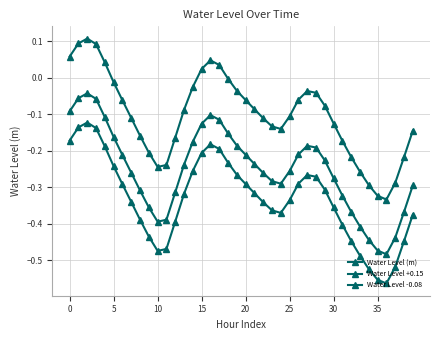

How many lines are shown in the chart?

3